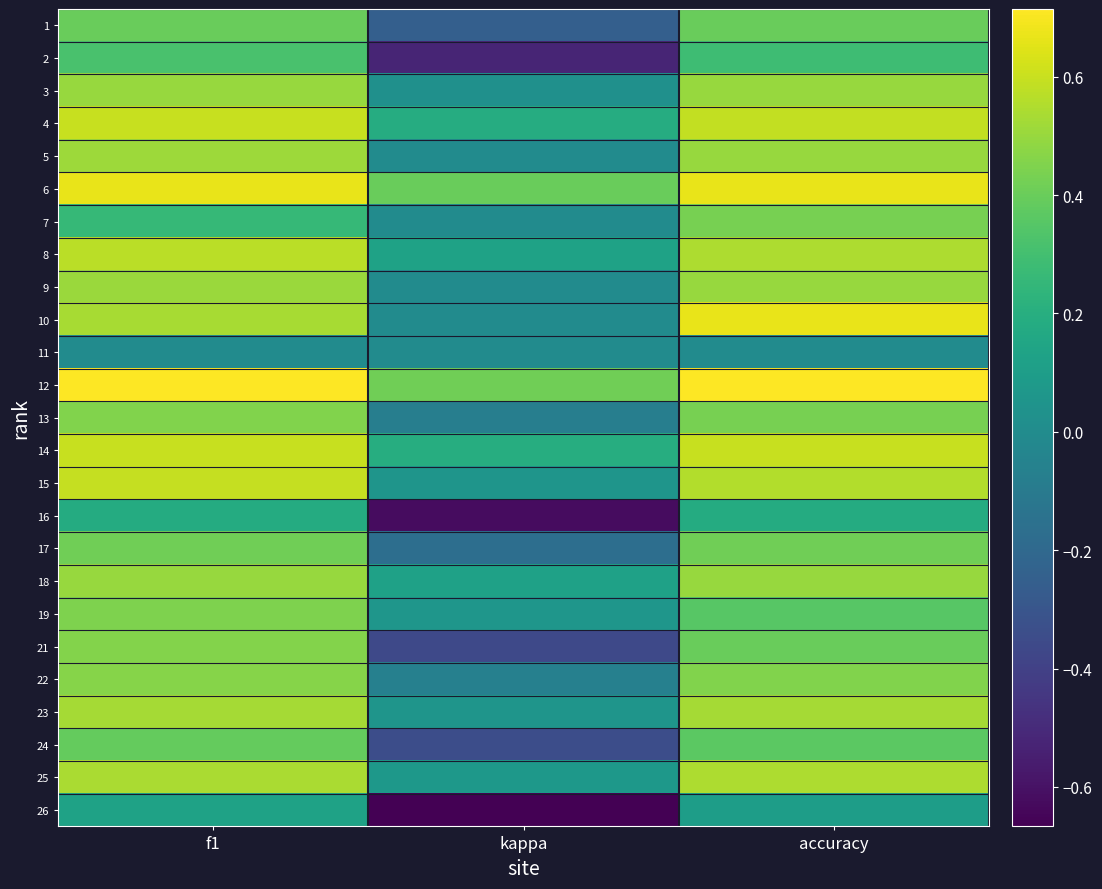

How many distinct data groups are displayed?

25